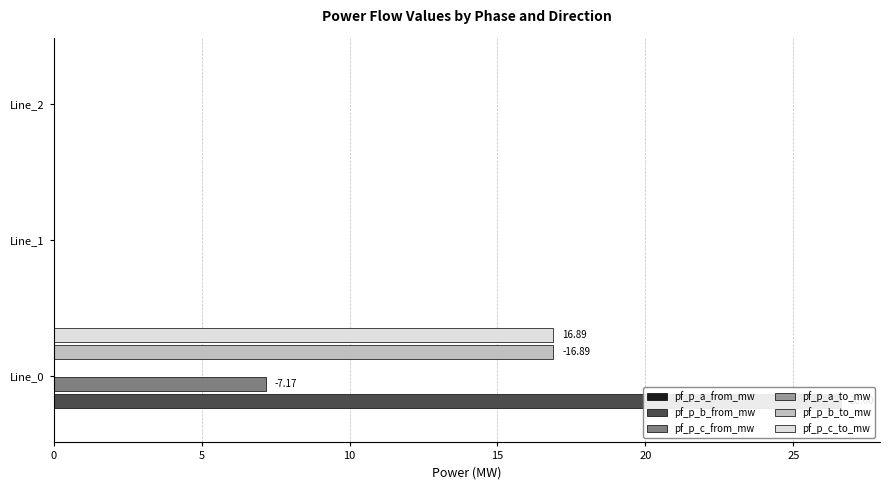

How many bars are there in total?

18